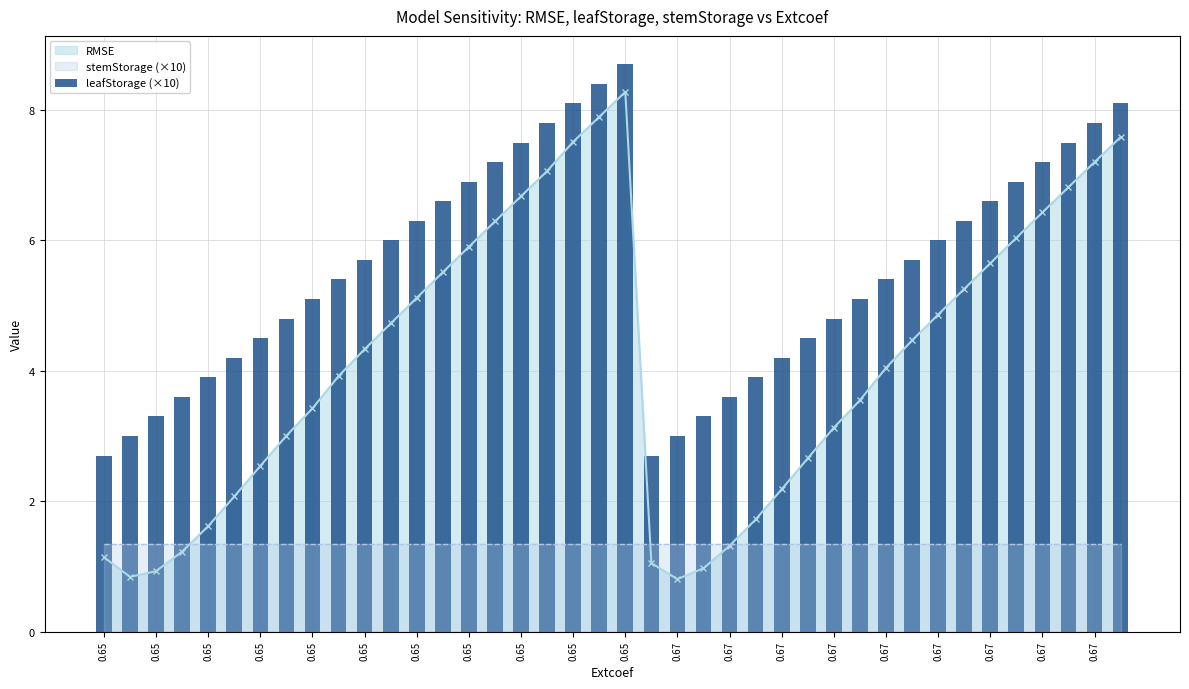

What is the difference between the second highest and minimum values?

5.7